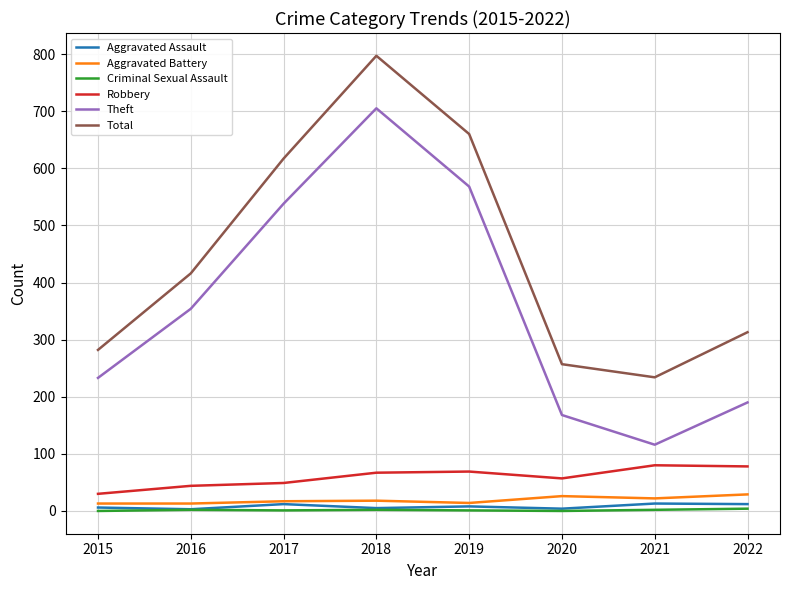

Which series has the largest total across all categories?

Total